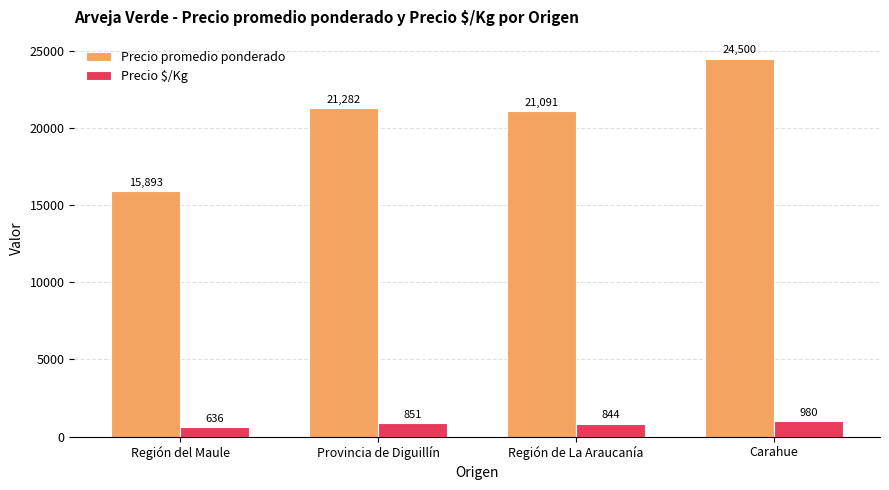

Is the value of Precio promedio ponderado at Provincia de Diguillín greater than the value of Precio $/Kg at Región del Maule?

Yes